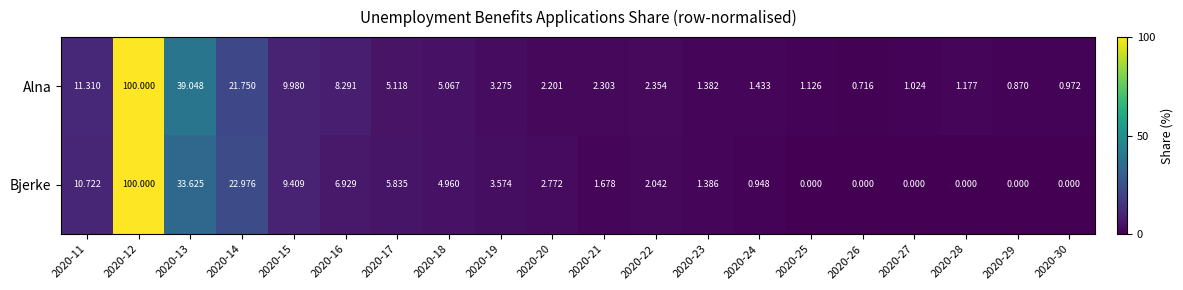

Between 2020-11 and 2020-12, which series saw the biggest shift?

Bjerke